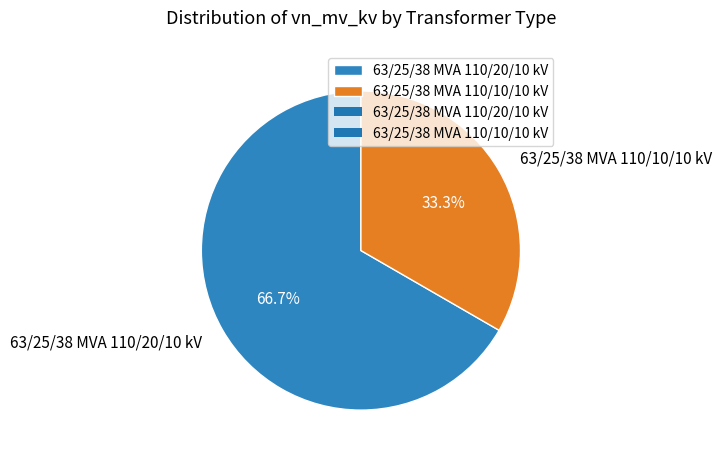

Between 63/25/38 MVA 110/20/10 kV and 63/25/38 MVA 110/10/10 kV, which is larger?

63/25/38 MVA 110/20/10 kV